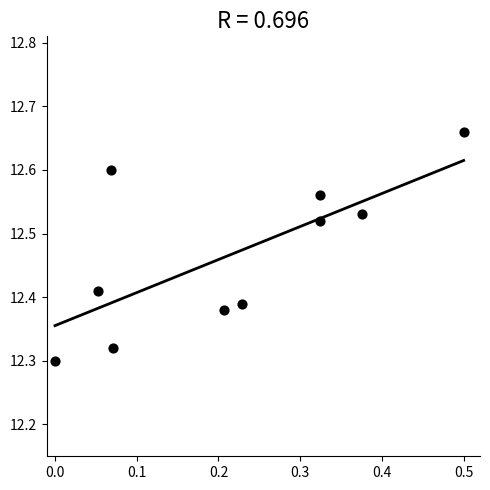

What is the range of Y values (max minus min)?

0.4